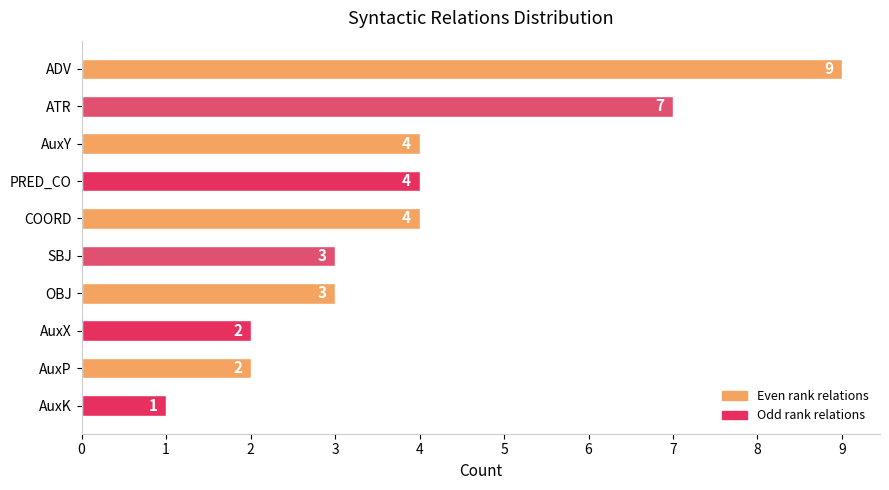

What is the average value?

4